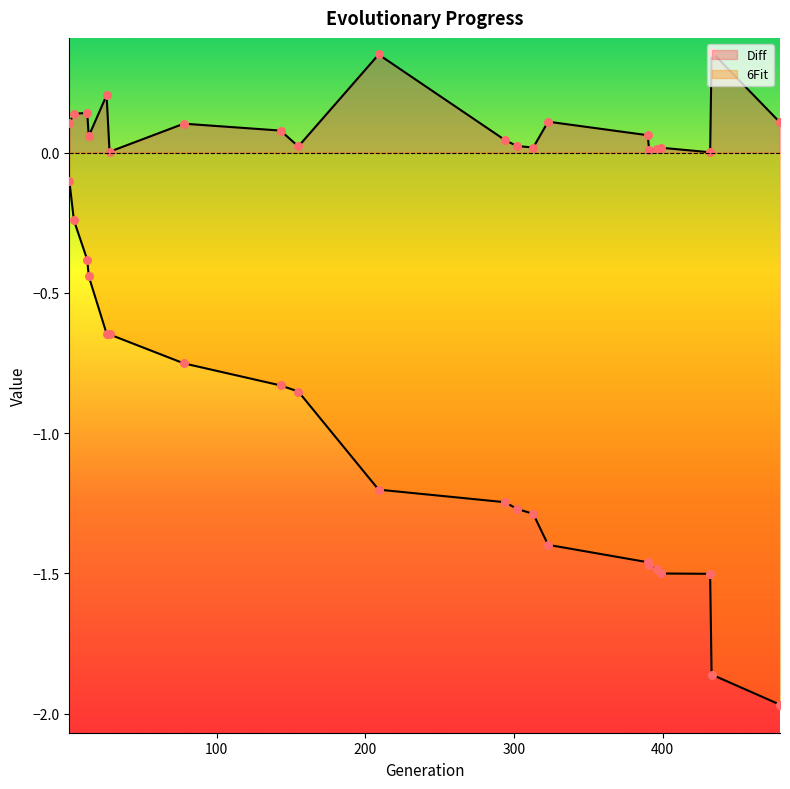

At which category is the sum across all series the highest?

1